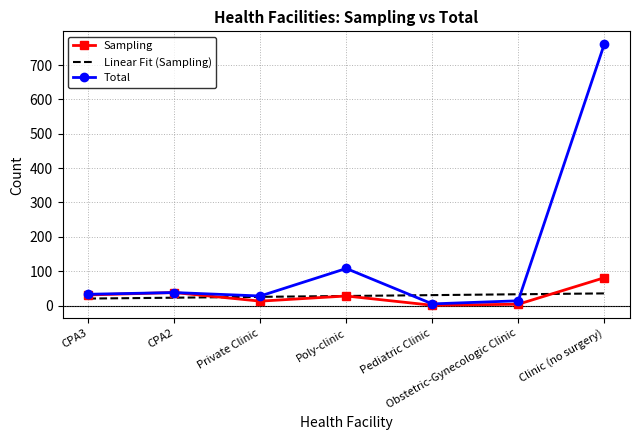

Rank the series by their maximum value, from lowest to highest.

Linear Fit (Sampling), Sampling, Total